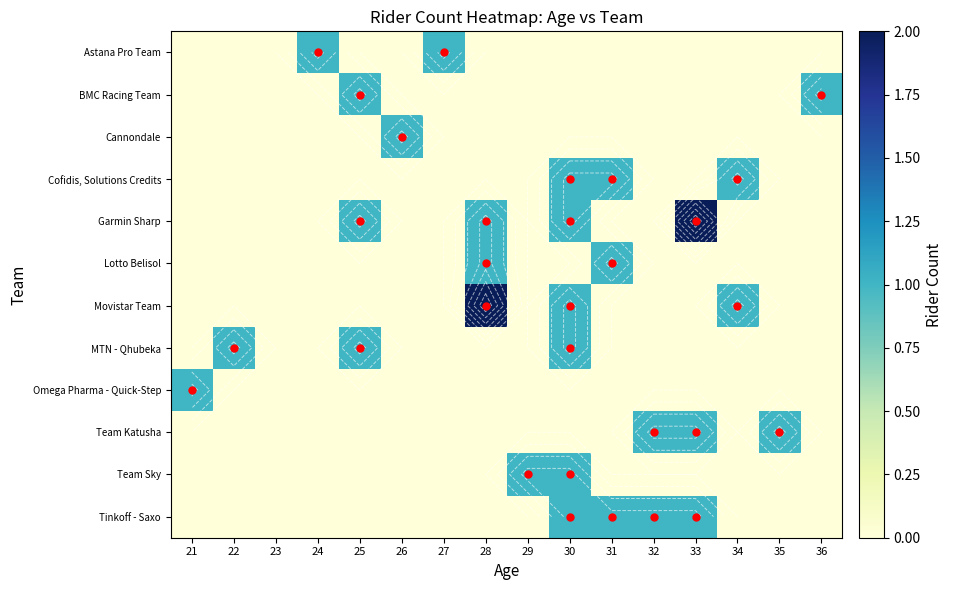

Which has a higher value, 29 or 27?

27